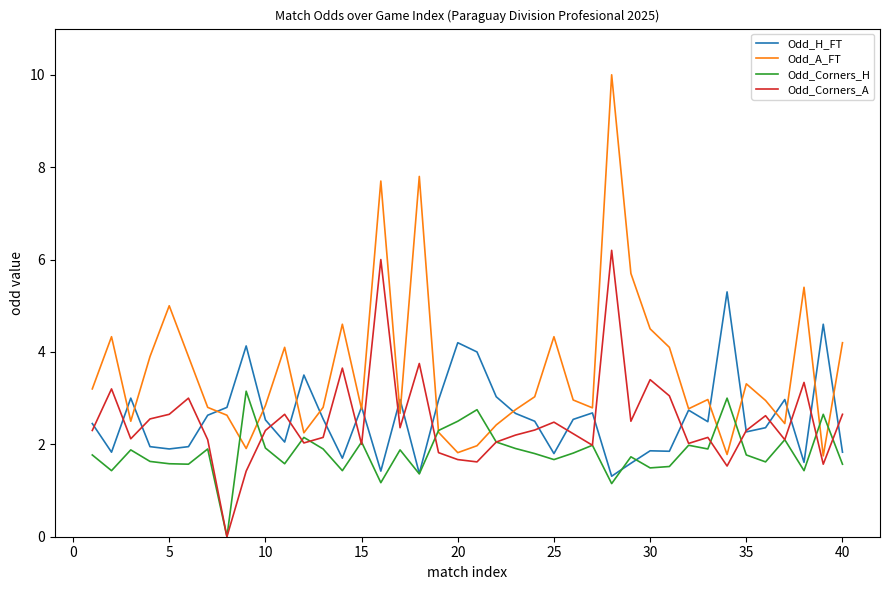

Which series has the widest spread of values?

Odd_A_FT